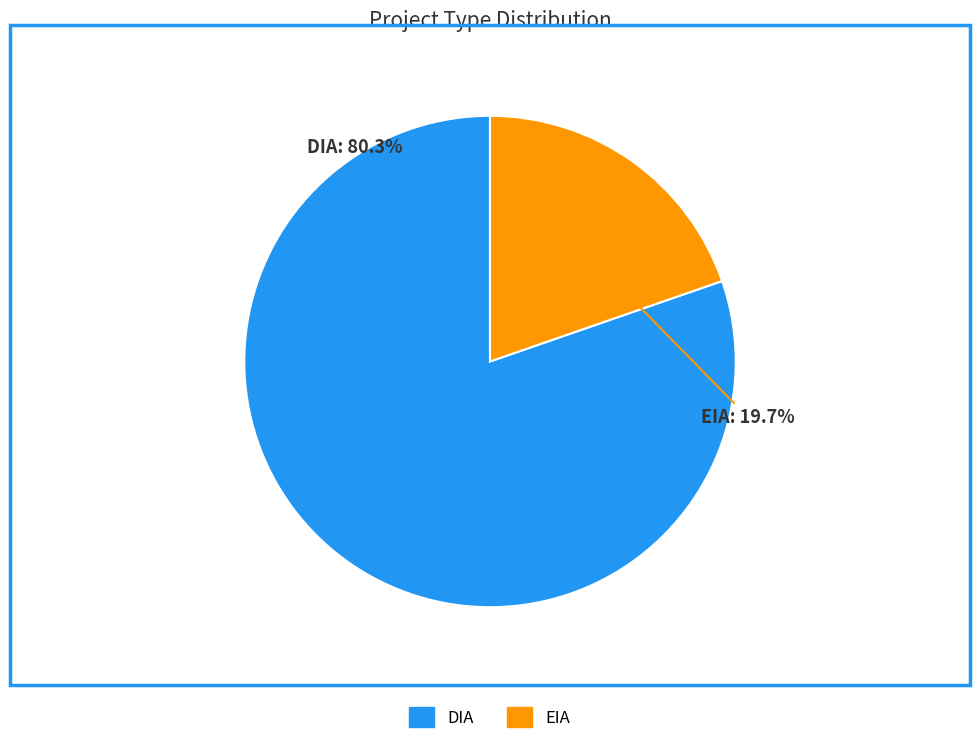

Rank the categories by value from highest to lowest.

DIA, EIA